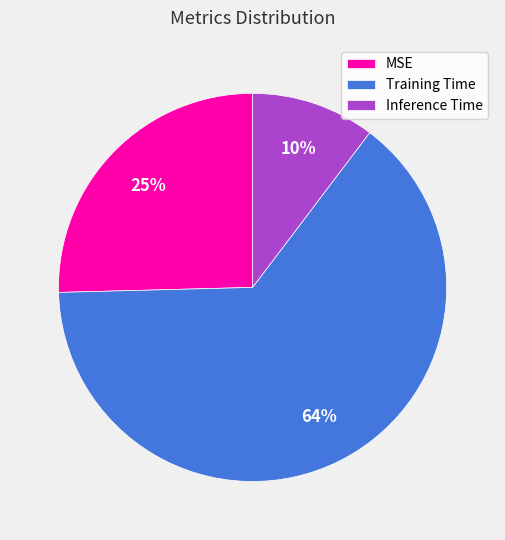

Is the sum of MSE and Training Time greater than half?

Yes